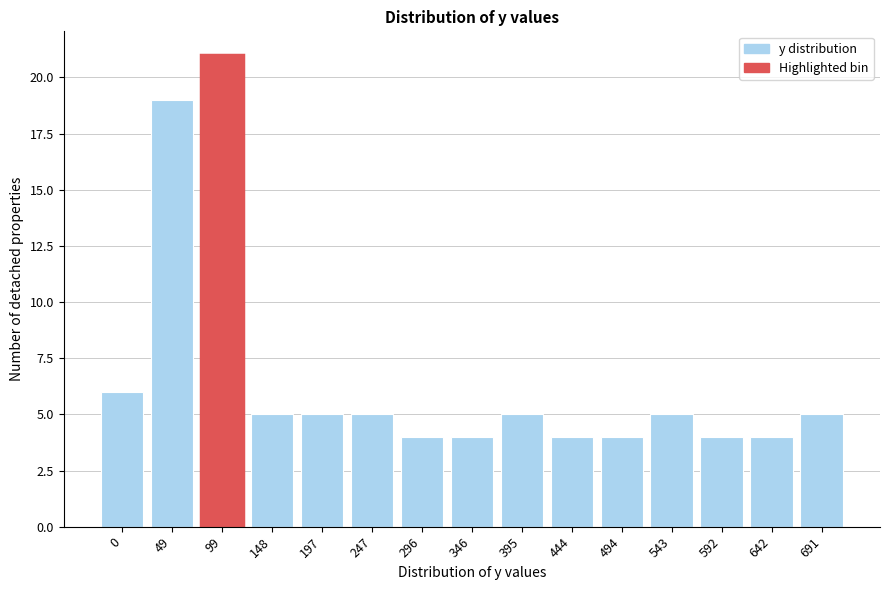

Reading left to right, extract all data points from this chart.

0=6	49=19	99=21	148=5	197=5	247=5	296=4	346=4	395=5	444=4	494=4	543=5	592=4	642=4	691=5